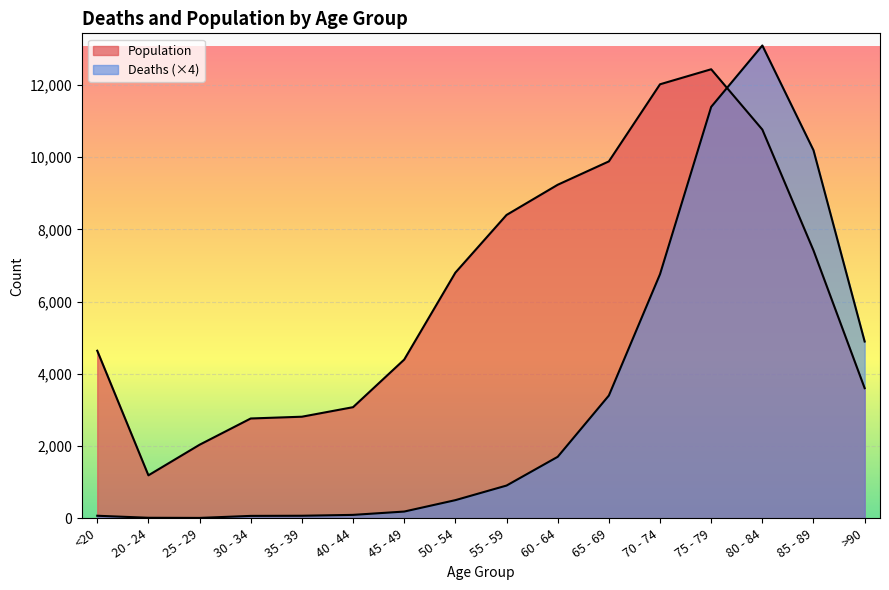

What is the difference between the second highest and minimum values in the Deaths series?

11380